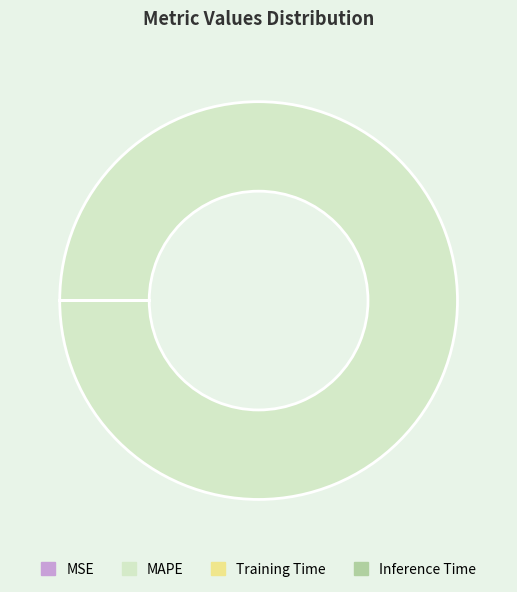

What is the largest slice in the pie chart?

MAPE